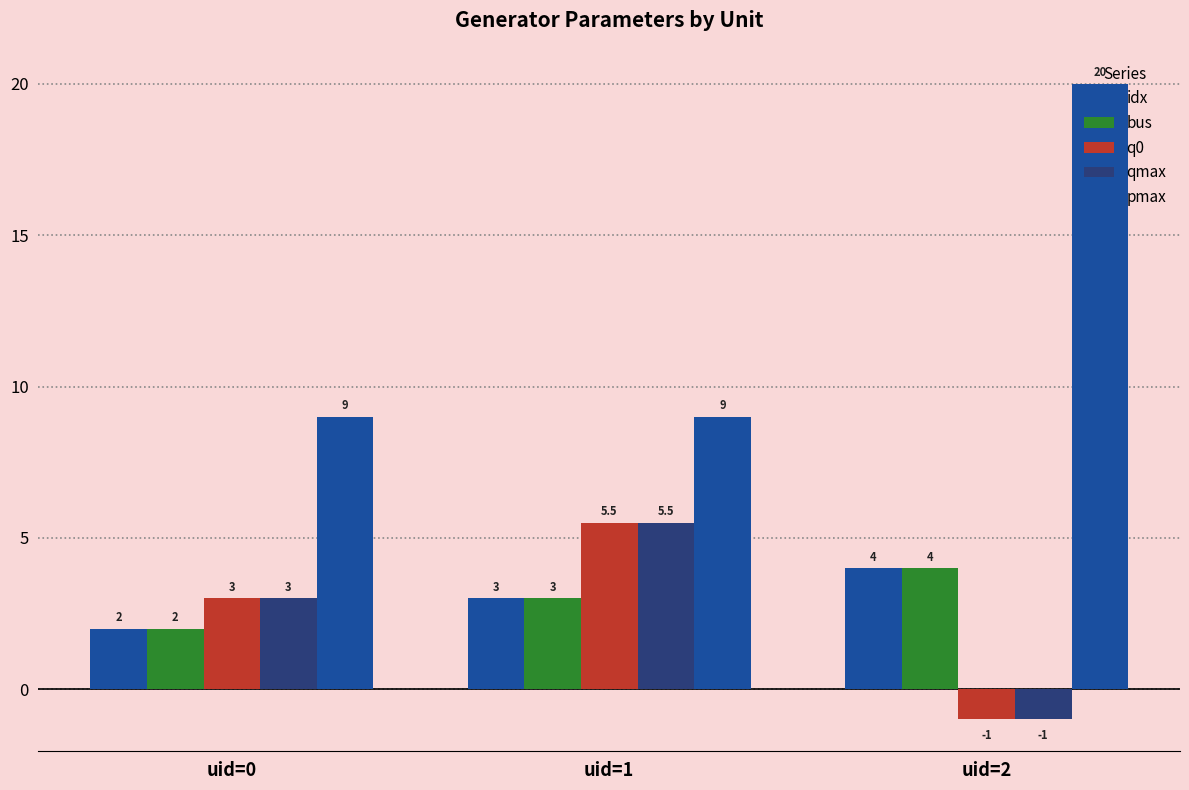

Read the q0 value at uid=1.

5.5